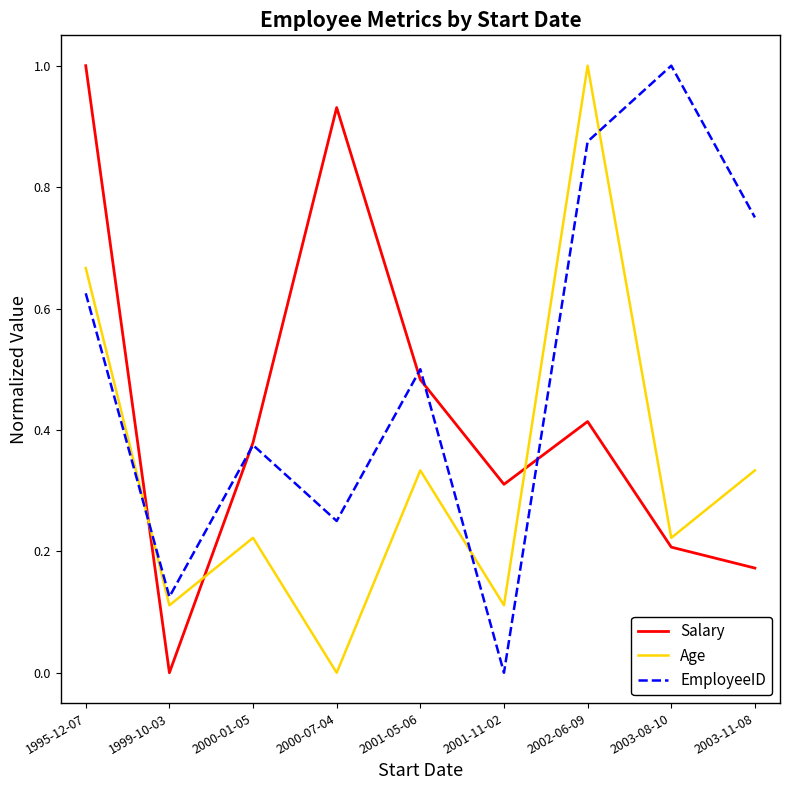

What is the difference between the maximum and minimum values in the Salary series?

1.0